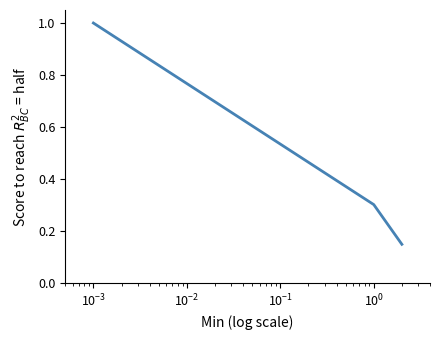

What is the sum of all values?

1.5